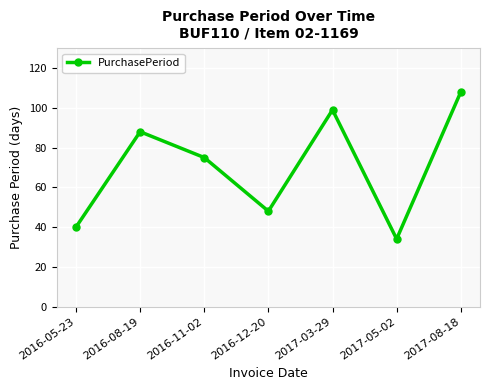

What is the average value?

70